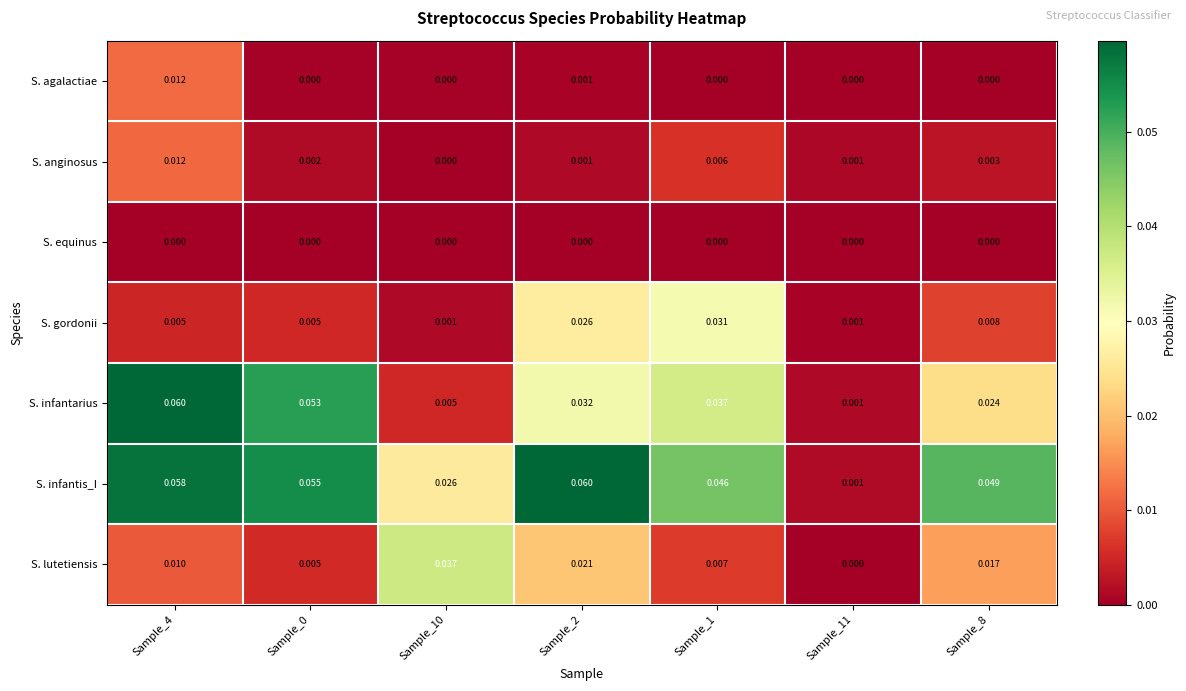

How many categories are shown in the chart?

7